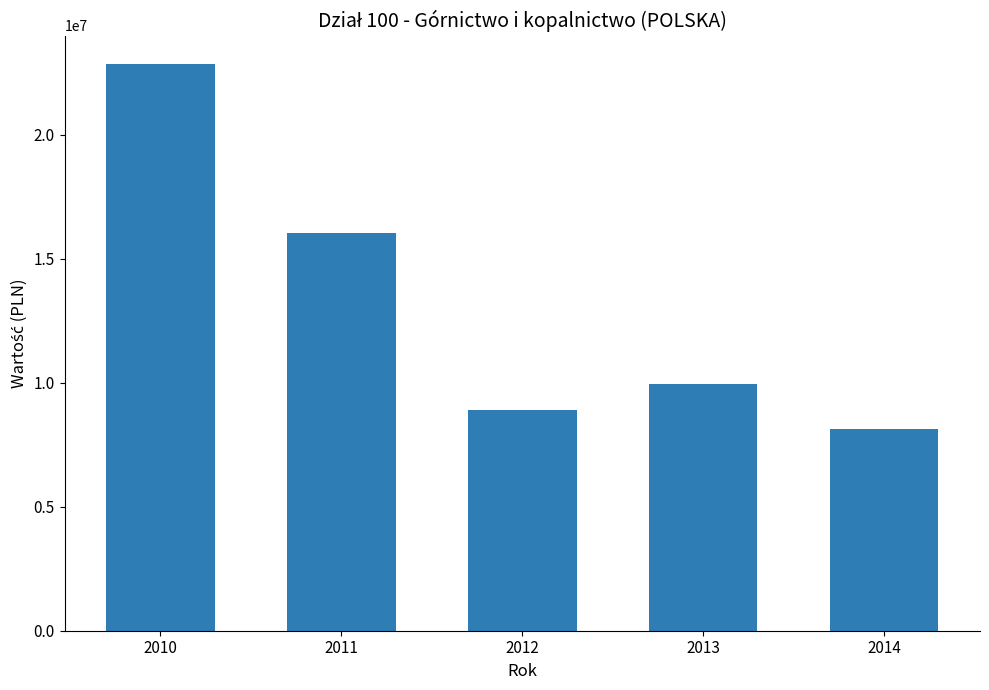

What is the value of the 4th bar from the left?

9966430.5